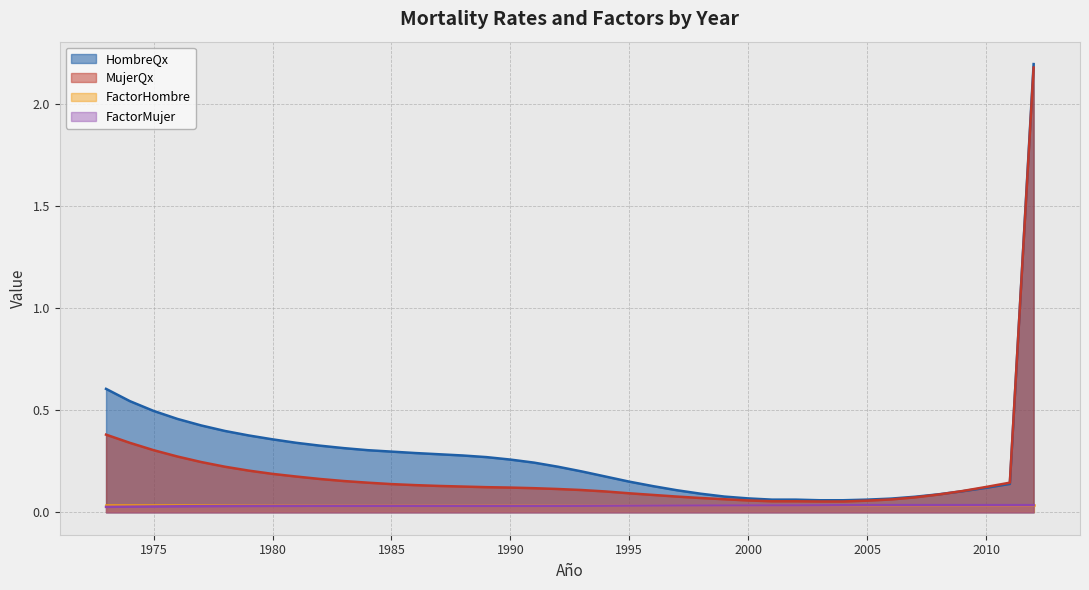

Count the number of data series in this chart.

4